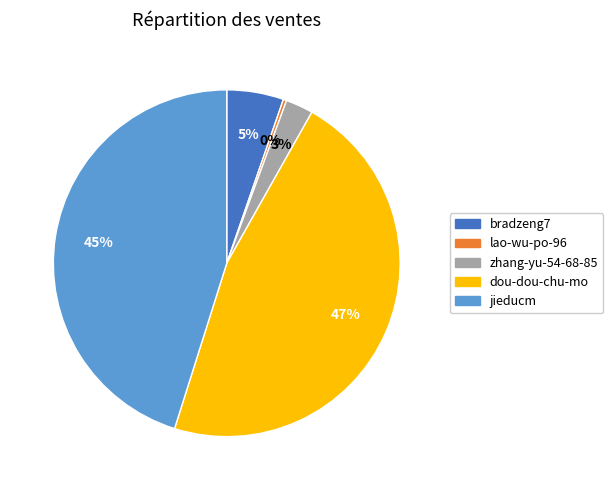

Count the number of slices in the pie.

5